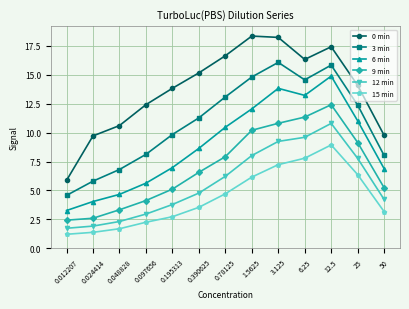

What is the difference between the 3 min values at 0.390625 and 0.012207?

6.7